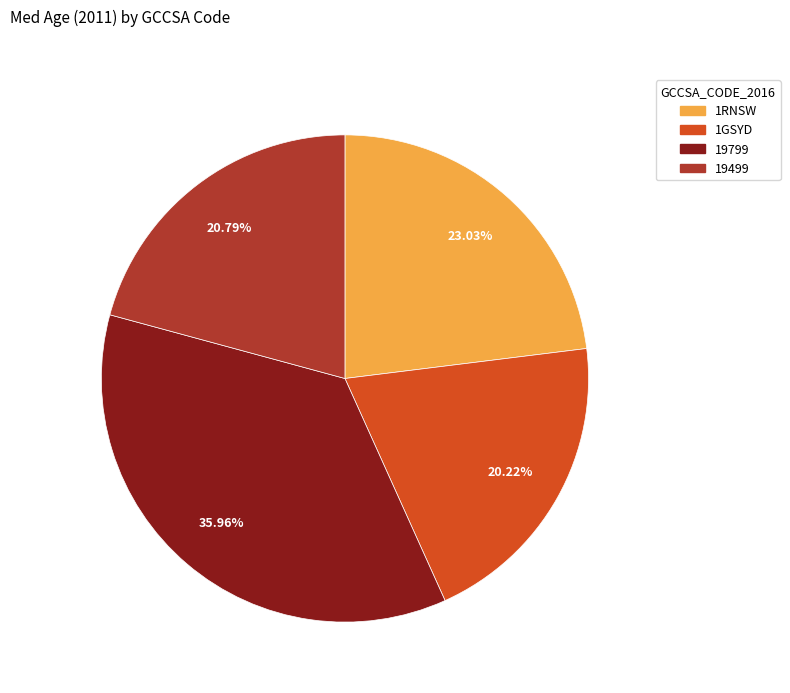

How many segments does this pie chart have?

4